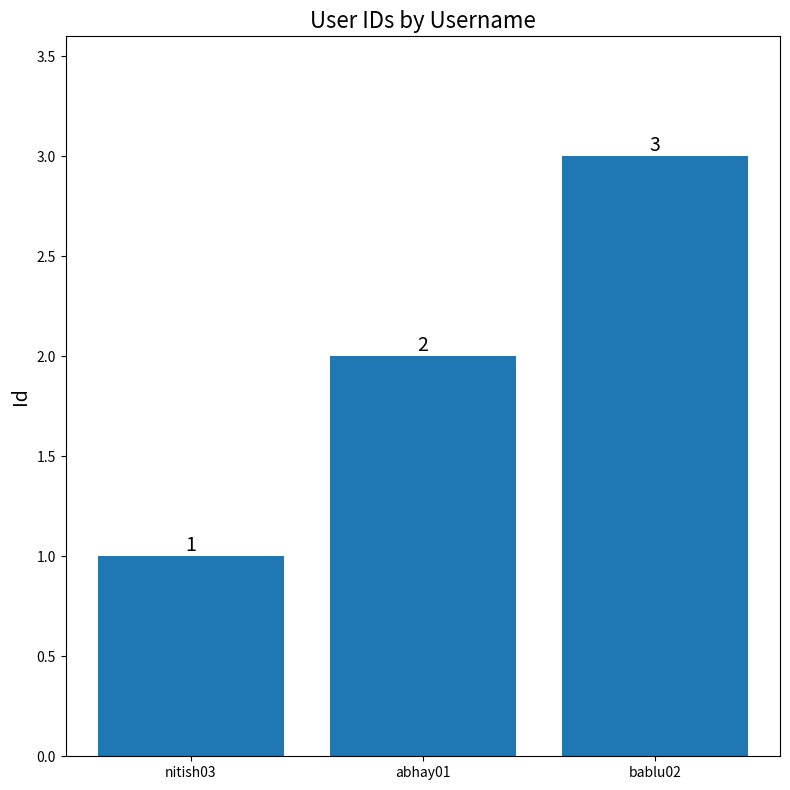

Rank the categories by value from lowest to highest.

nitish03, abhay01, bablu02